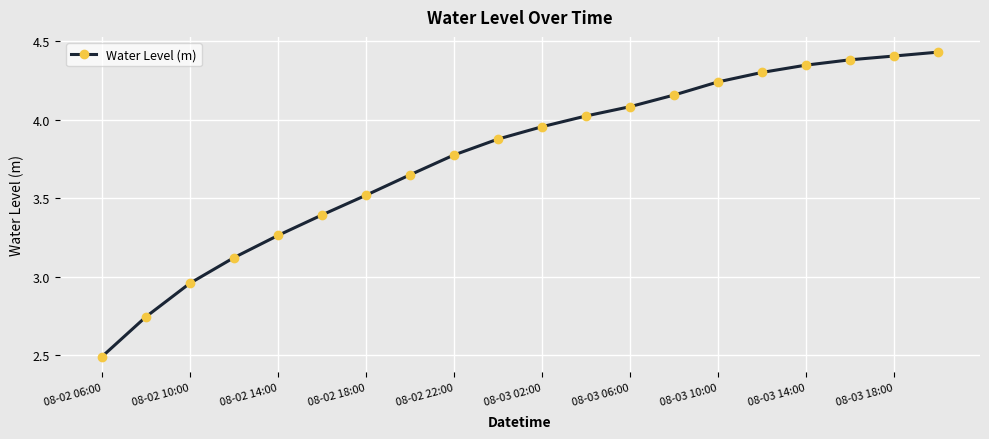

What is the minimum value shown in the chart?

2.5